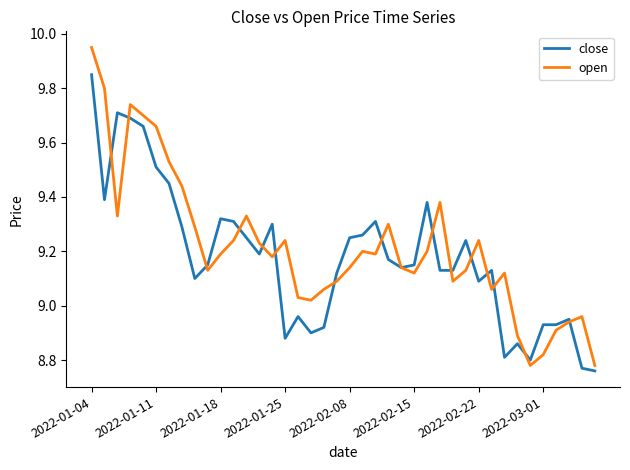

Which series has the widest spread of values?

open